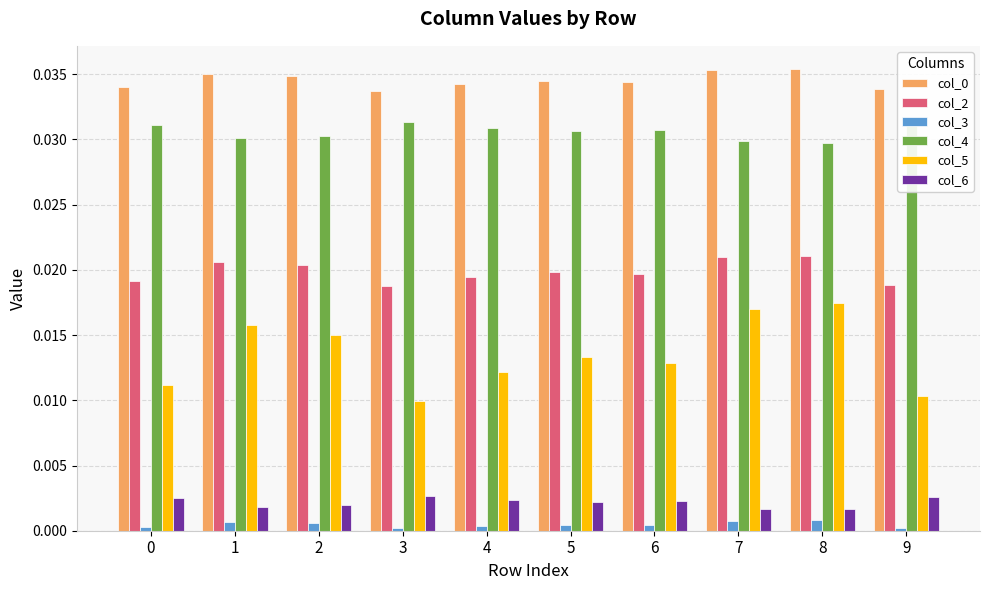

What is the total value across all series at 7?

0.1